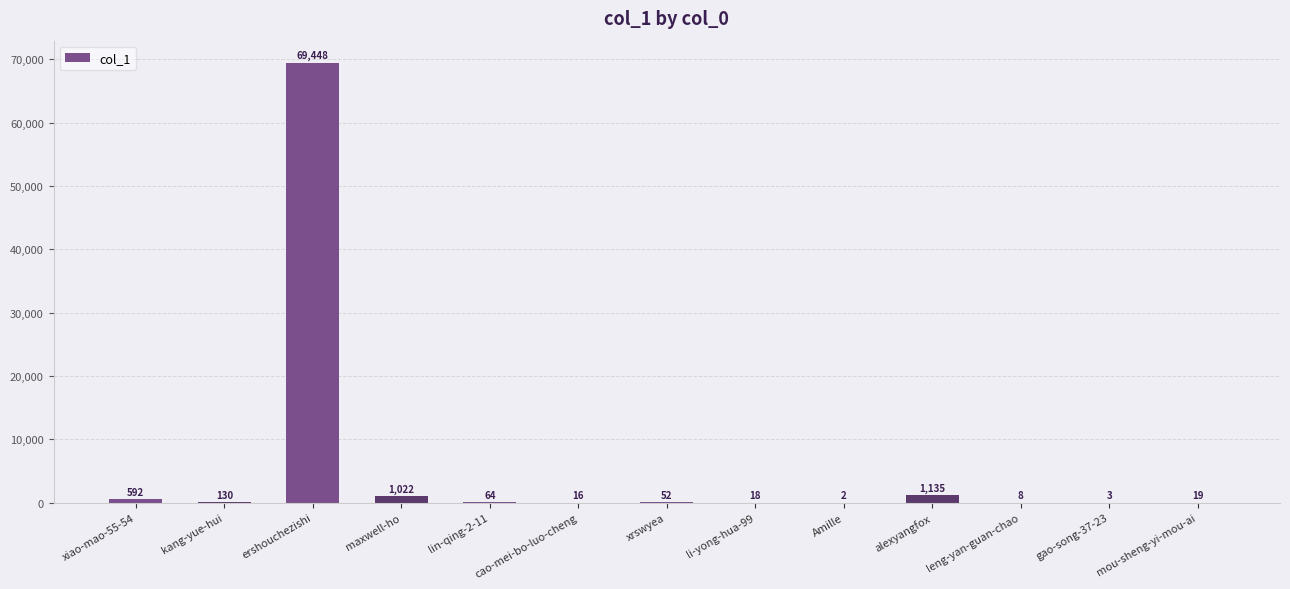

What is the greatest value displayed?

69448